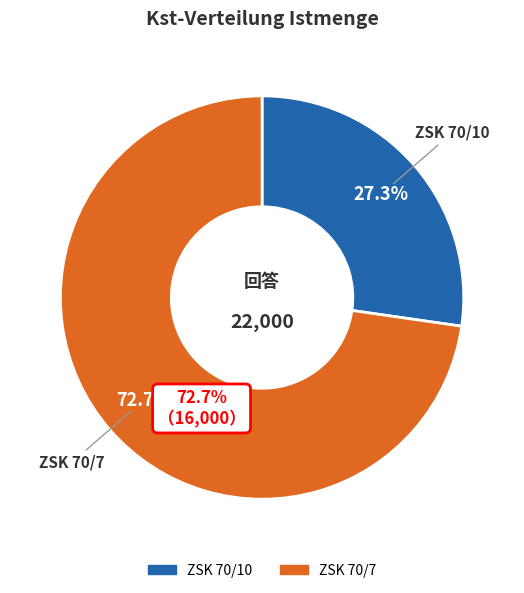

Approximately how many times larger is the value at ZSK 70/7 compared to ZSK 70/10?

2.7